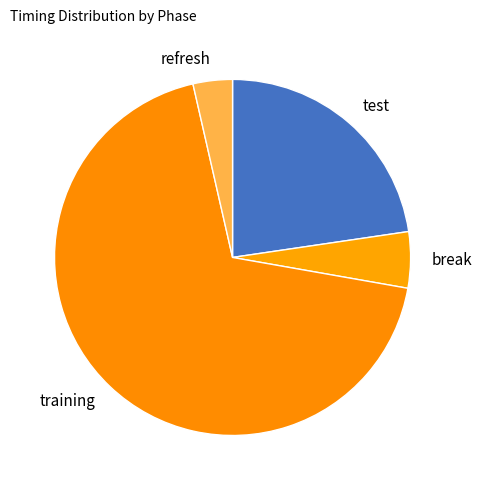

Between break and refresh, which is larger?

break